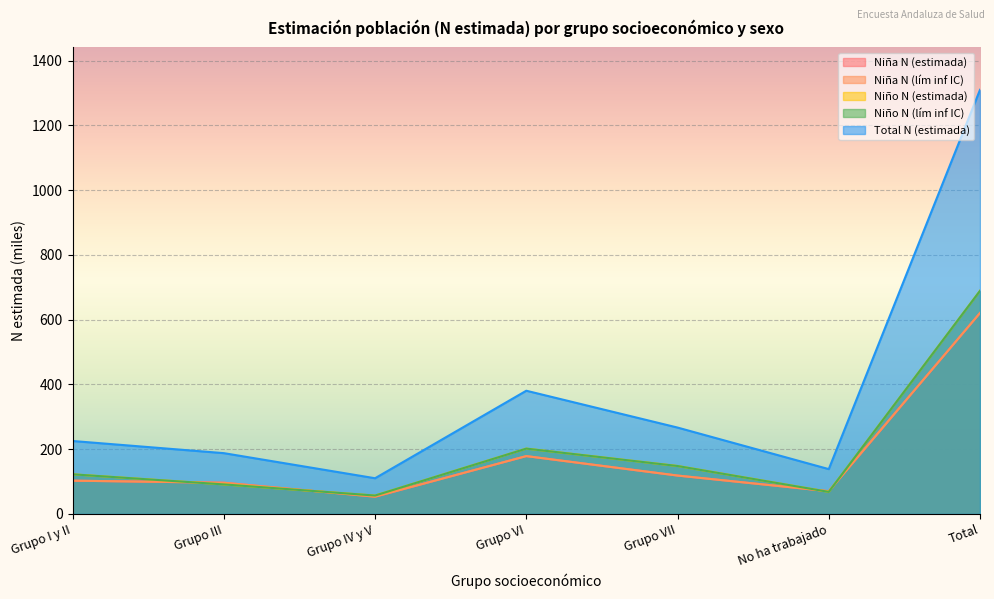

Which series has the largest total across all categories?

Total N (estimada)